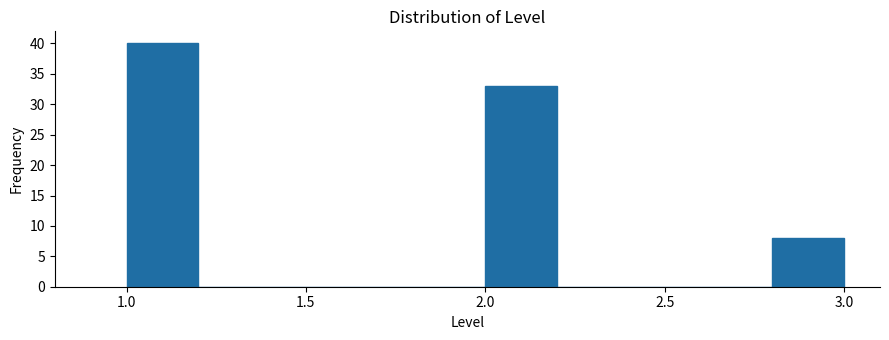

Over which range of the x-axis is the bar tallest?

1.0 to 1.2